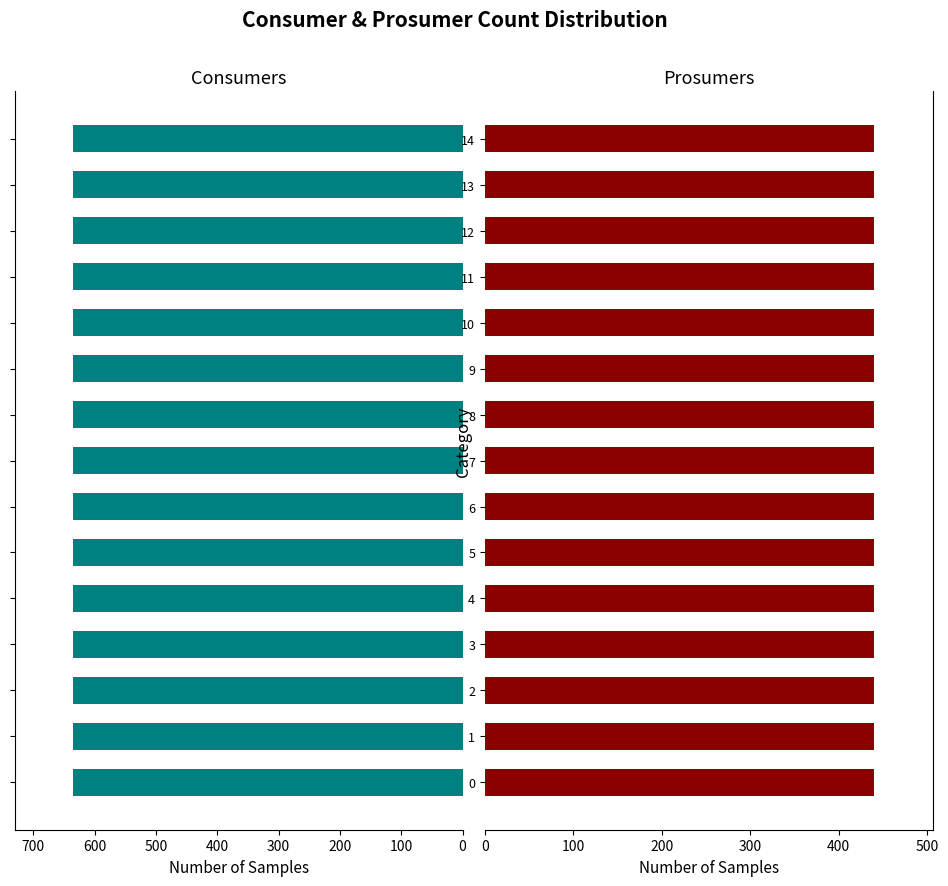

Reading left to right, what are all the values shown in this chart?

Consumers: 635	635	635	635	635	635	635	635	635	635	635	635	635	635	635
Prosumers: 440	440	440	440	440	440	440	440	440	440	440	440	440	440	440